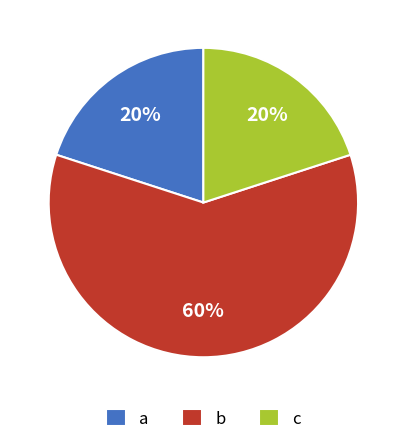

Which category accounts for the majority?

b